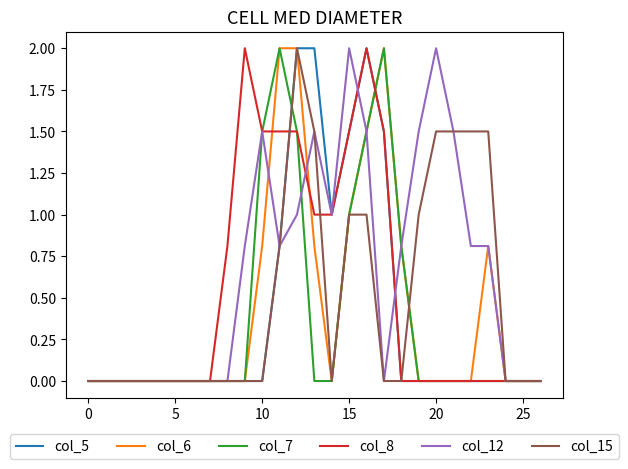

What is the maximum value for col_7?

2.0